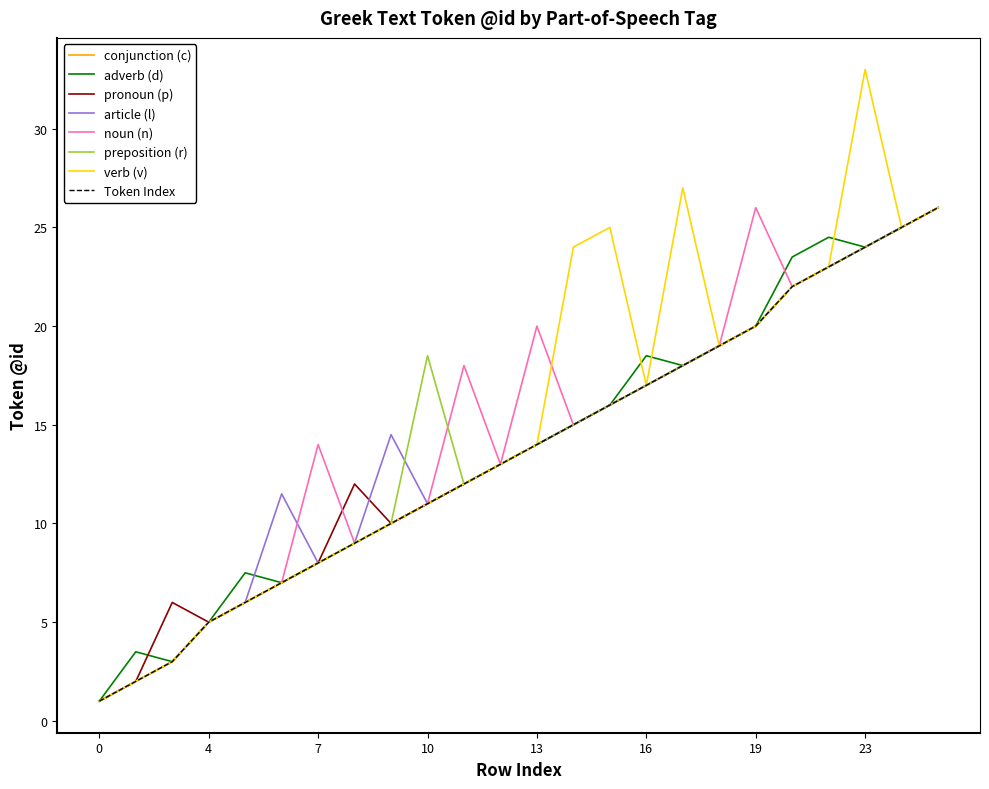

Is this an area chart (filled region under the line)?

No